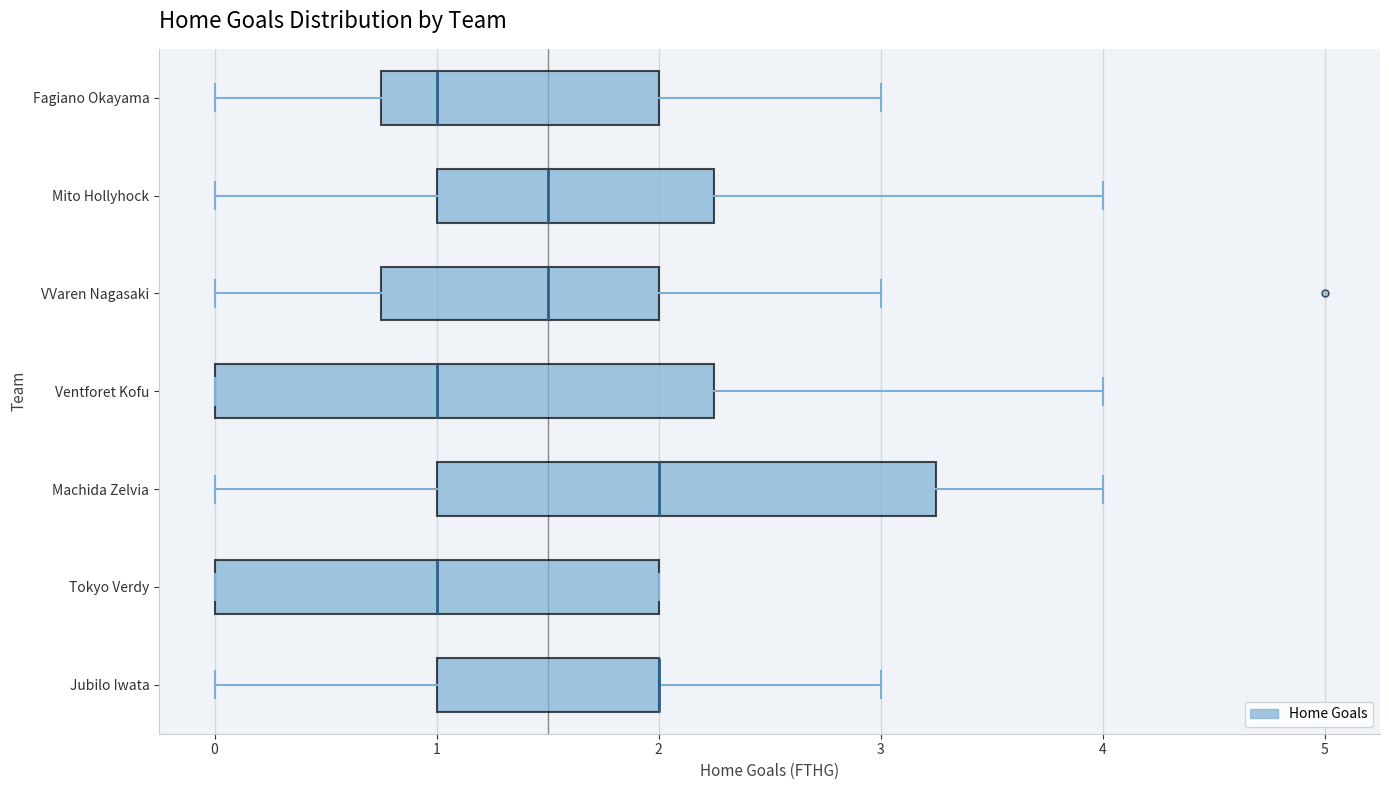

Reading bottom to top, transcribe this box plot: for each box, give where its median line is, the range the box spans, and where its two whiskers end, as read against the x-axis. The values are not printed on the chart, so give them approximately, as read against the axis.

Jubilo Iwata: median 2.0 (drawn on the box's right edge), box 1.0 to 2.0, whiskers 0.0 to 3.0
Tokyo Verdy: median 1.0, box 0.0 to 2.0, whiskers 0.0 to 2.0
Machida Zelvia: median 2.0, box 1.0 to 3.3, whiskers 0.0 to 4.0
Ventforet Kofu: median 1.0, box 0.0 to 2.3, whiskers 0.0 to 4.0
VVaren Nagasaki: median 1.5, box 0.8 to 2.0, whiskers 0.0 to 3.0
Mito Hollyhock: median 1.5, box 1.0 to 2.3, whiskers 0.0 to 4.0
Fagiano Okayama: median 1.0, box 0.8 to 2.0, whiskers 0.0 to 3.0